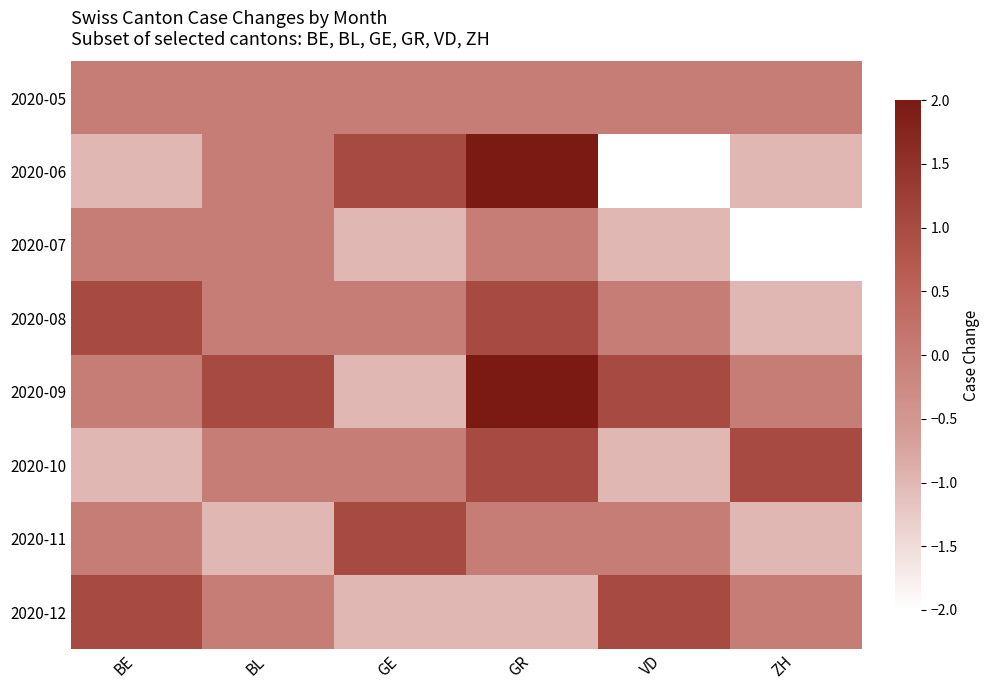

Reading right to left, list all the values displayed in this chart.

2020-05: ZH=0	VD=0	GR=0	GE=0	BL=0	BE=0
2020-06: ZH=-1	VD=-2	GR=2	GE=1	BL=0	BE=-1
2020-07: ZH=-2	VD=-1	GR=0	GE=-1	BL=0	BE=0
2020-08: ZH=-1	VD=0	GR=1	GE=0	BL=0	BE=1
2020-09: ZH=0	VD=1	GR=2	GE=-1	BL=1	BE=0
2020-10: ZH=1	VD=-1	GR=1	GE=0	BL=0	BE=-1
2020-11: ZH=-1	VD=0	GR=0	GE=1	BL=-1	BE=0
2020-12: ZH=0	VD=1	GR=-1	GE=-1	BL=0	BE=1